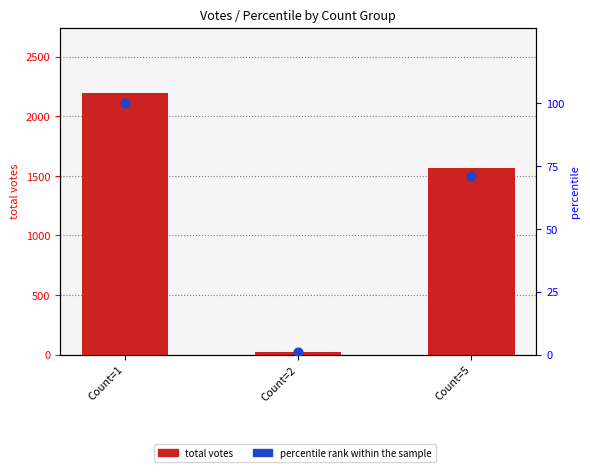

At which category is the sum across all series the highest?

Count=1